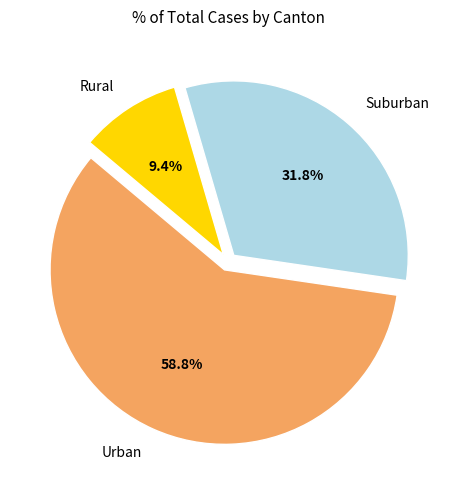

What is the smallest slice in the pie chart?

Rural